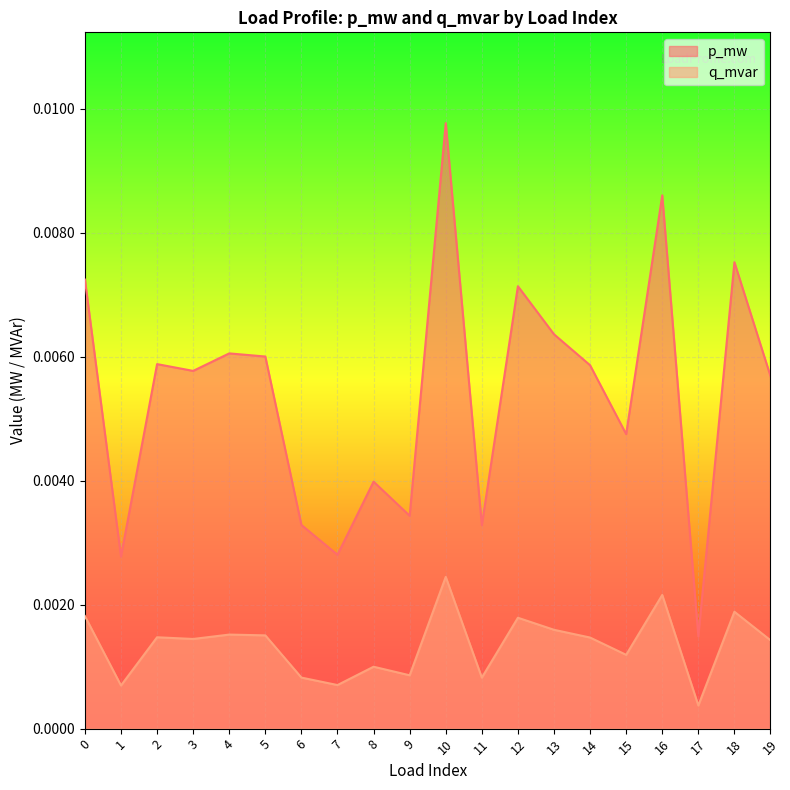

How many interior local valleys does the p_mw series have?

7